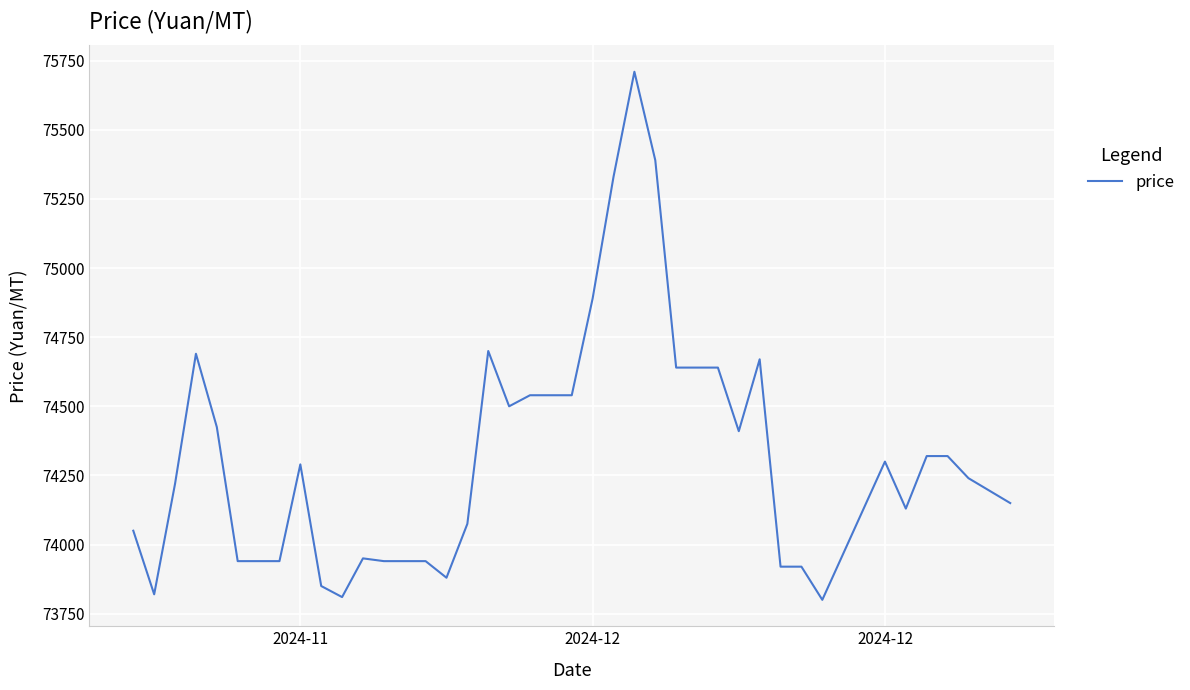

What is the minimum value shown in the chart?

73800